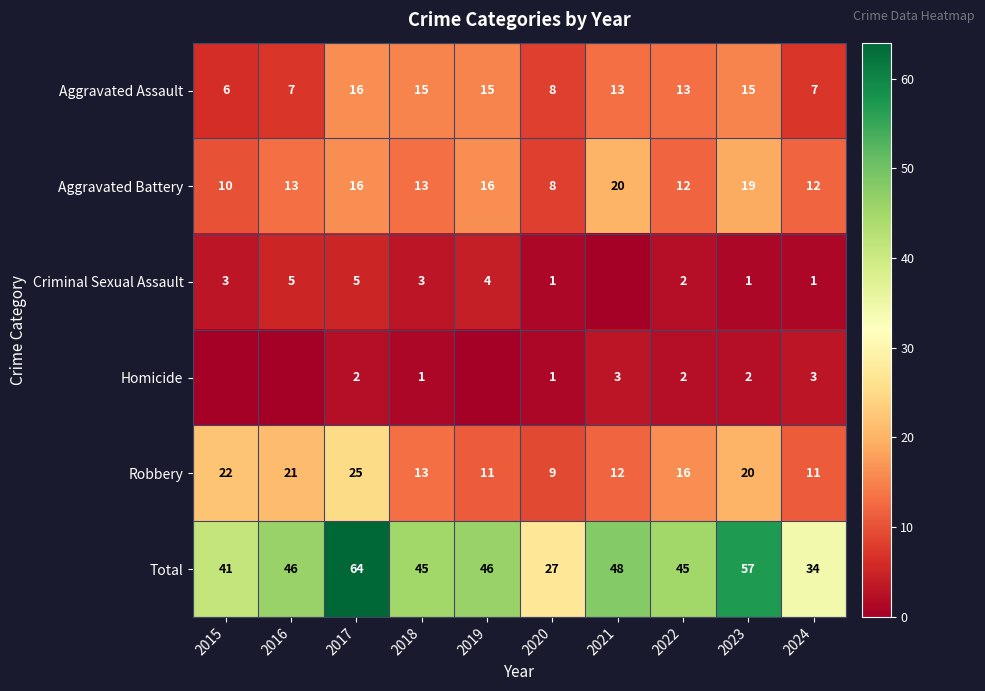

Which category has the lowest value in the Total series?

2020